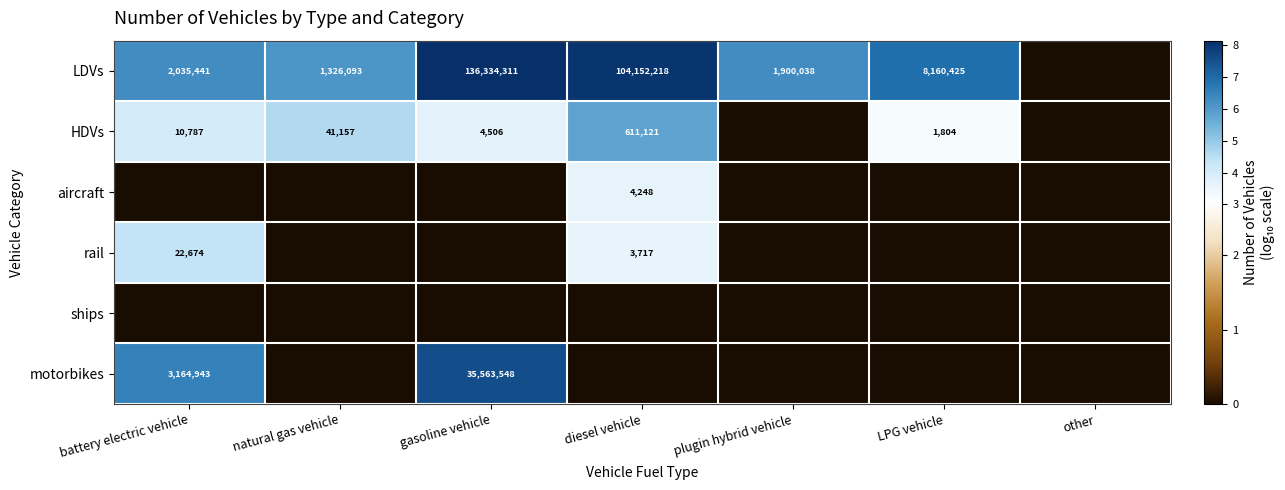

Is it true that HDVs equals 611121 at diesel vehicle?

True